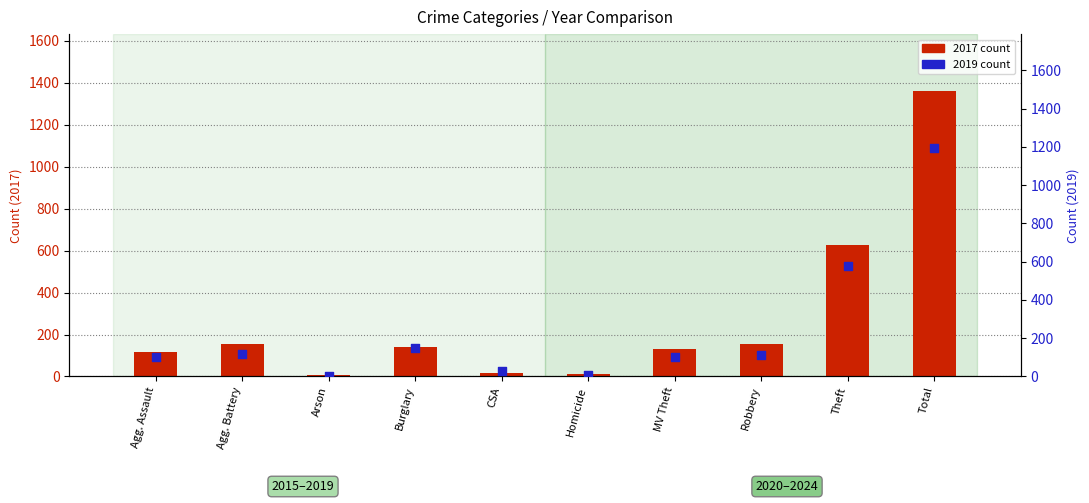

At which category is the sum across all series the highest?

Total